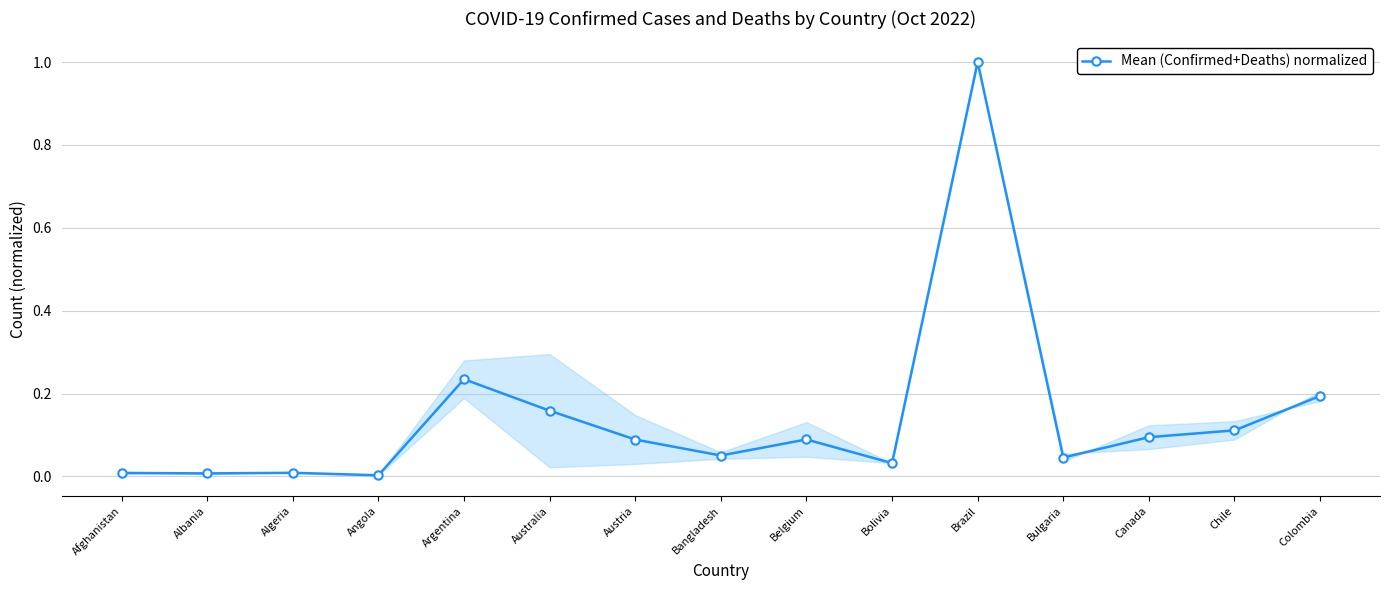

True or false: the data has more than 1 interior local peaks.

True